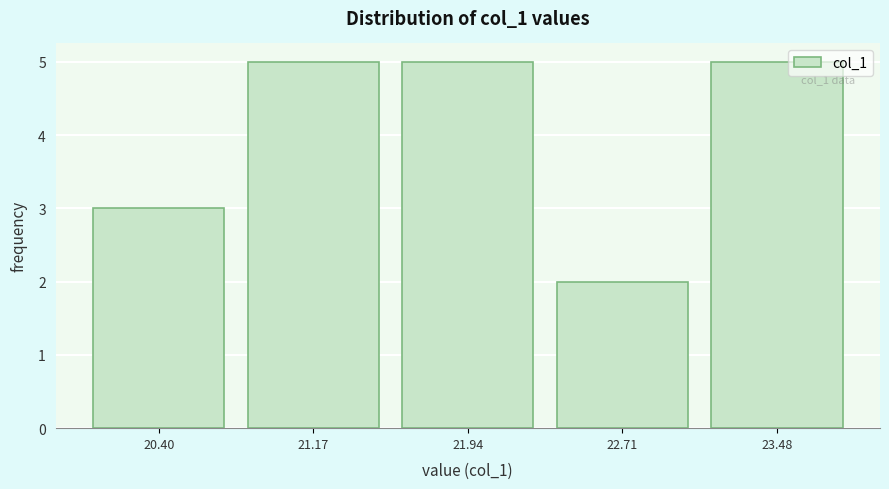

Reading right to left, list all the values displayed in this chart.

5	2	5	5	3